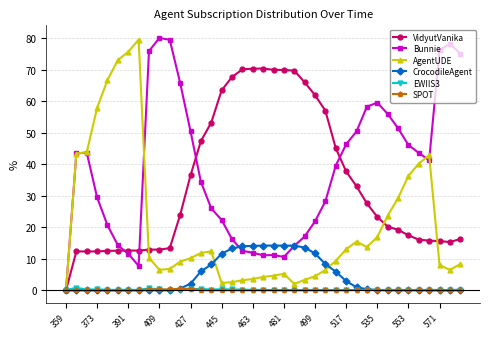

How many data points in Bunnie are above 39?

20